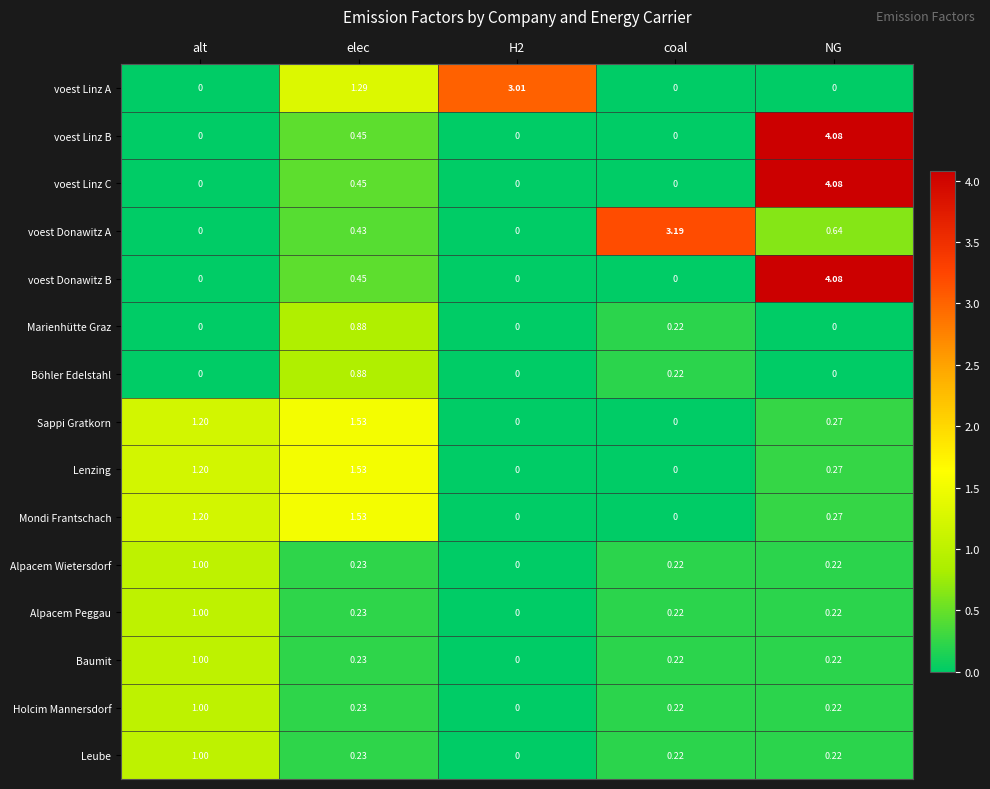

At which category is the sum across all series the highest?

NG